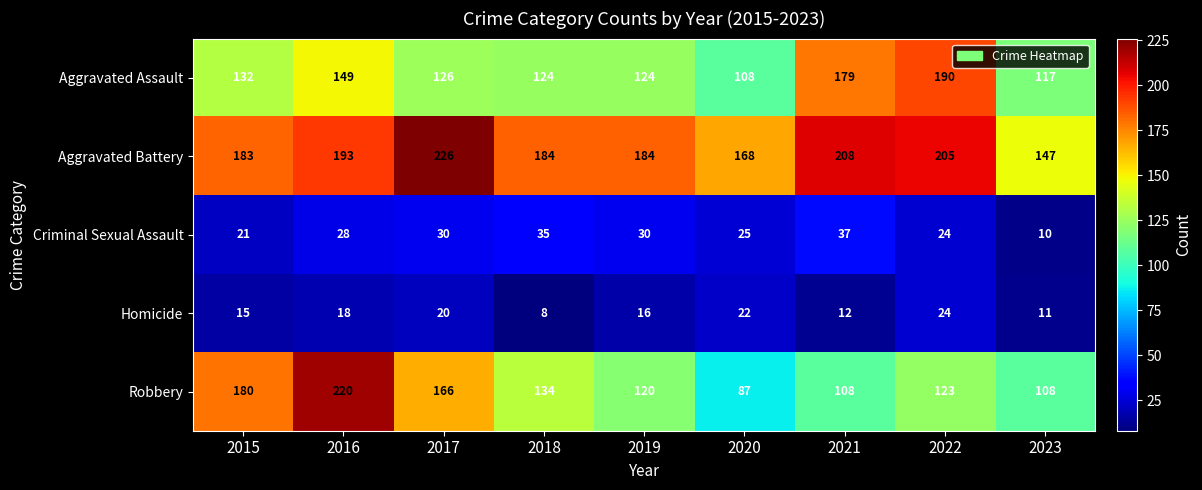

What is the difference between the highest and lowest values at 2017?

206